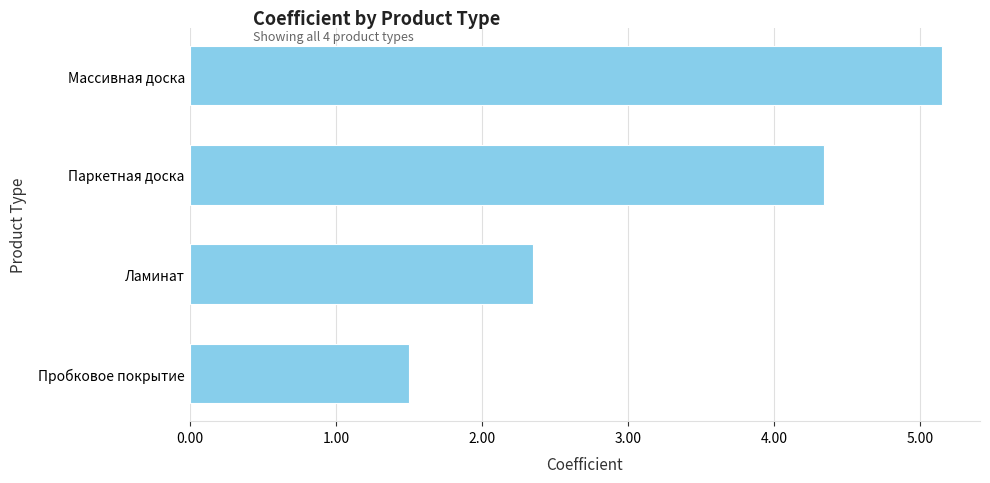

Where is the data nearest to the value 3?

Ламинат